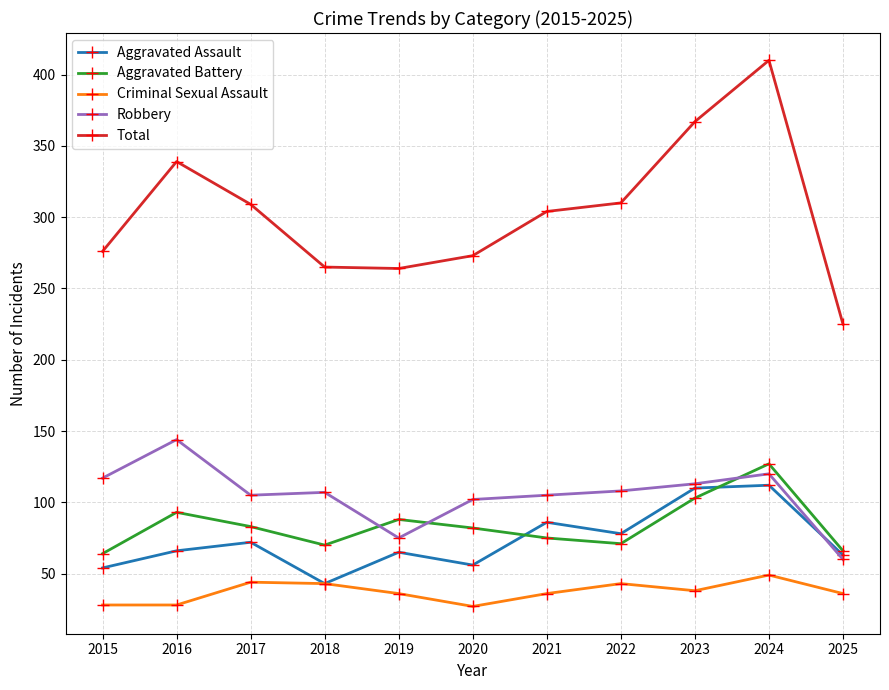

True or false: Aggravated Assault and Total cross at least once.

False